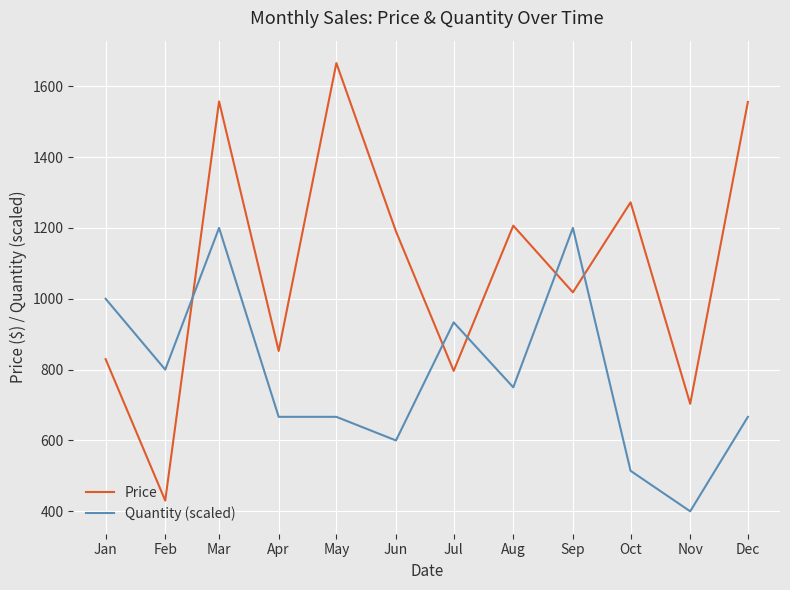

Where is the first local minimum for Quantity (scaled)?

Feb